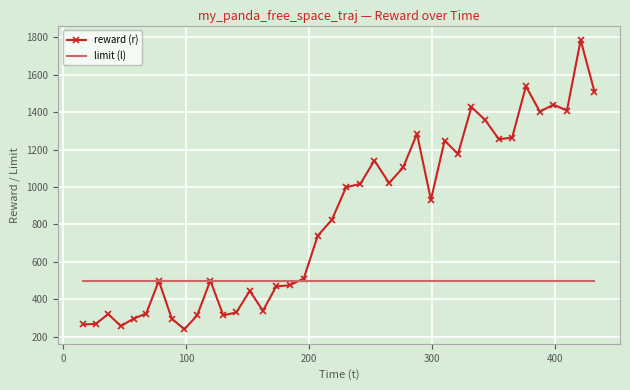

How many values in the reward (r) series are below 825?

19